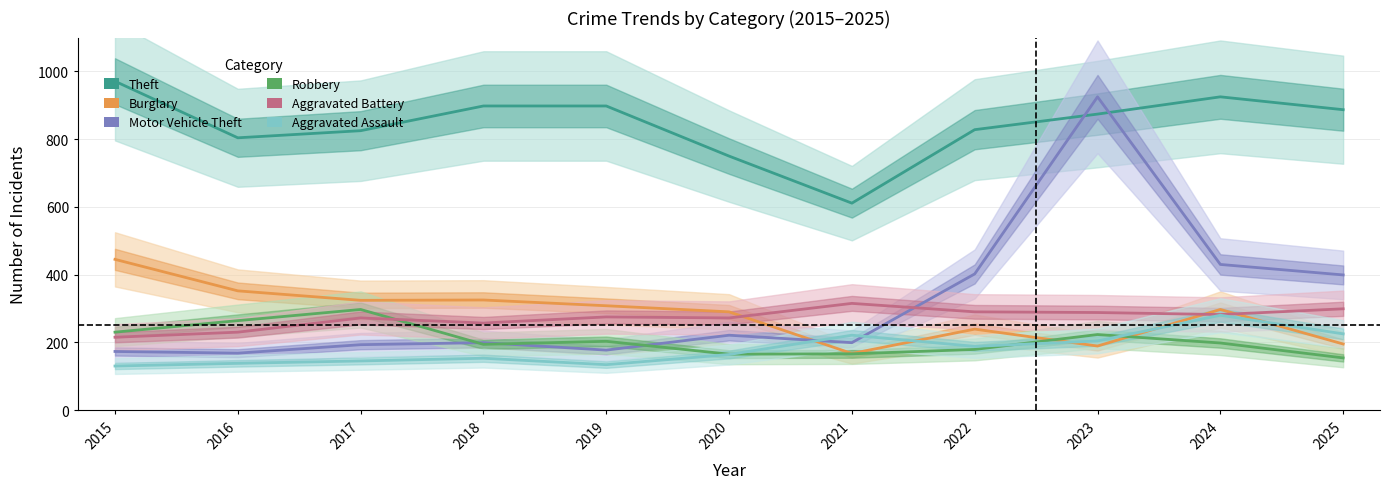

True or false: Aggravated Assault has more than 2 interior local peaks.

True